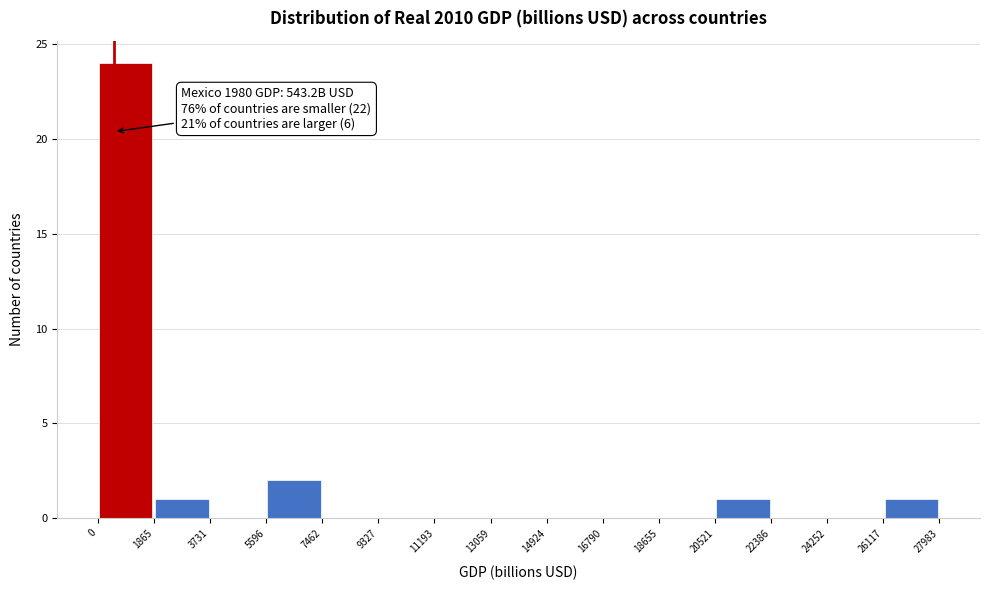

Which range on the x-axis has the tallest bar?

0 to 1865